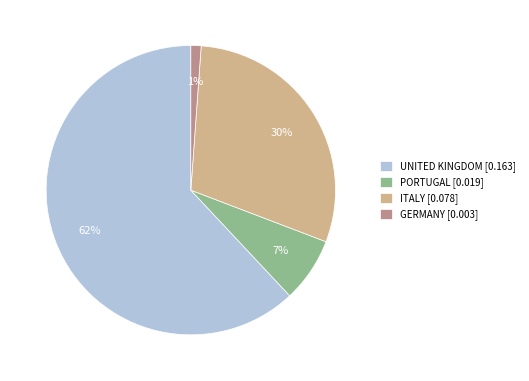

Rank the categories by value from highest to lowest.

UNITED KINGDOM [0.163], ITALY [0.078], PORTUGAL [0.019], GERMANY [0.003]